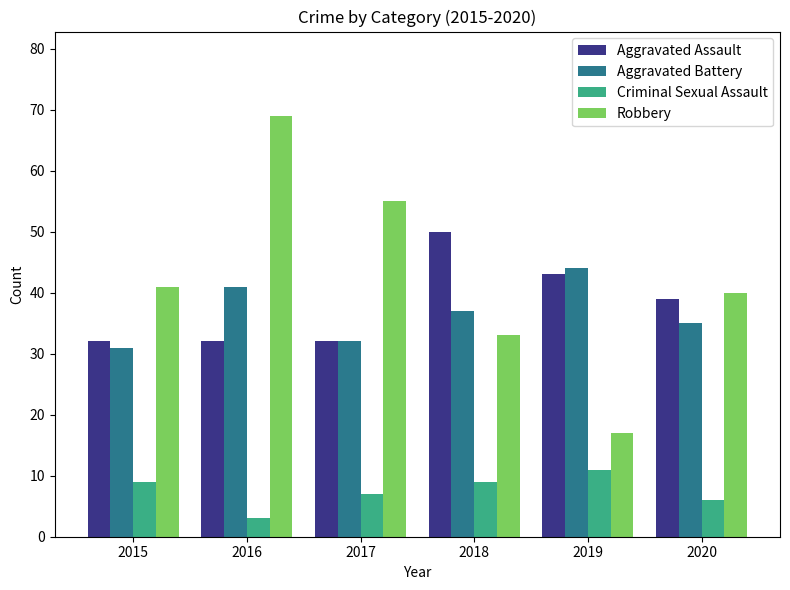

What is the sum of the Robbery values at 2015 and 2017?

96